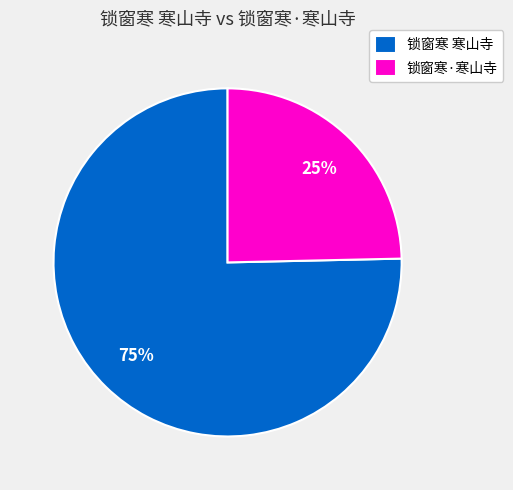

Is the sum of 锁窗寒·寒山寺 and 锁窗寒 寒山寺 greater than half?

Yes